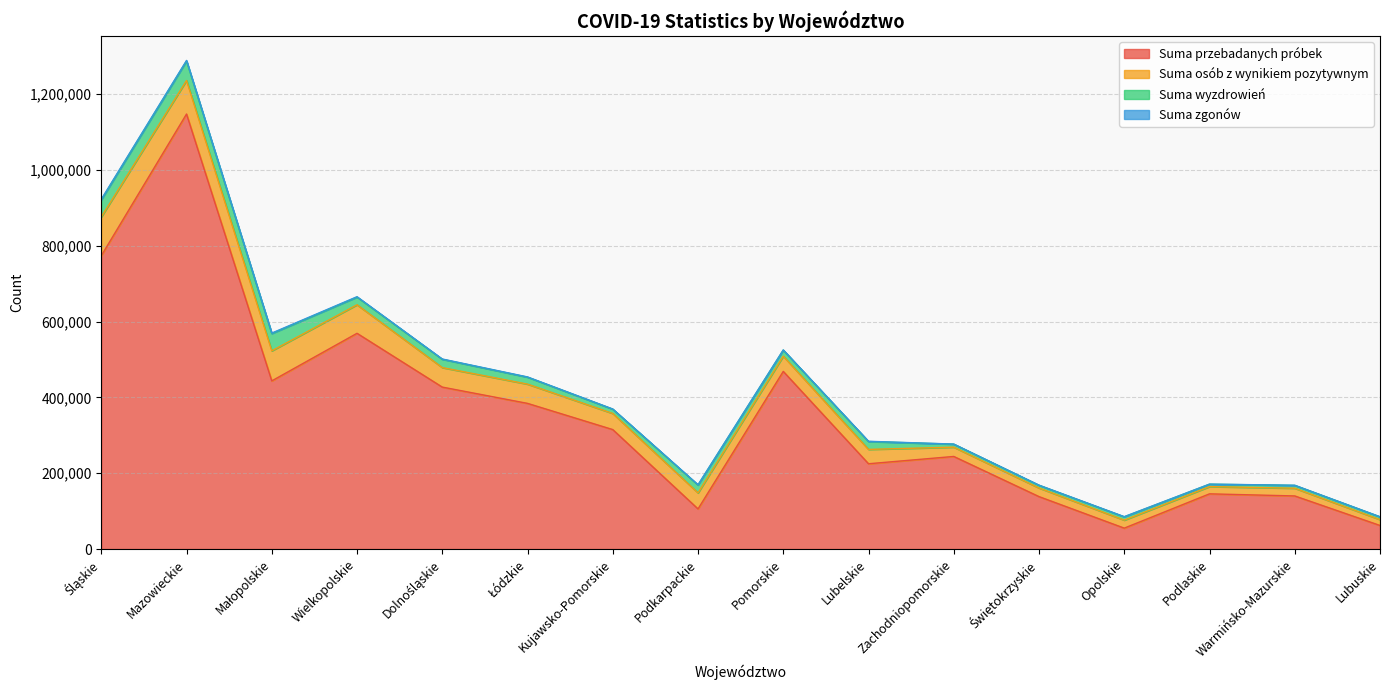

What is the total value across all series at Lubelskie?

284347